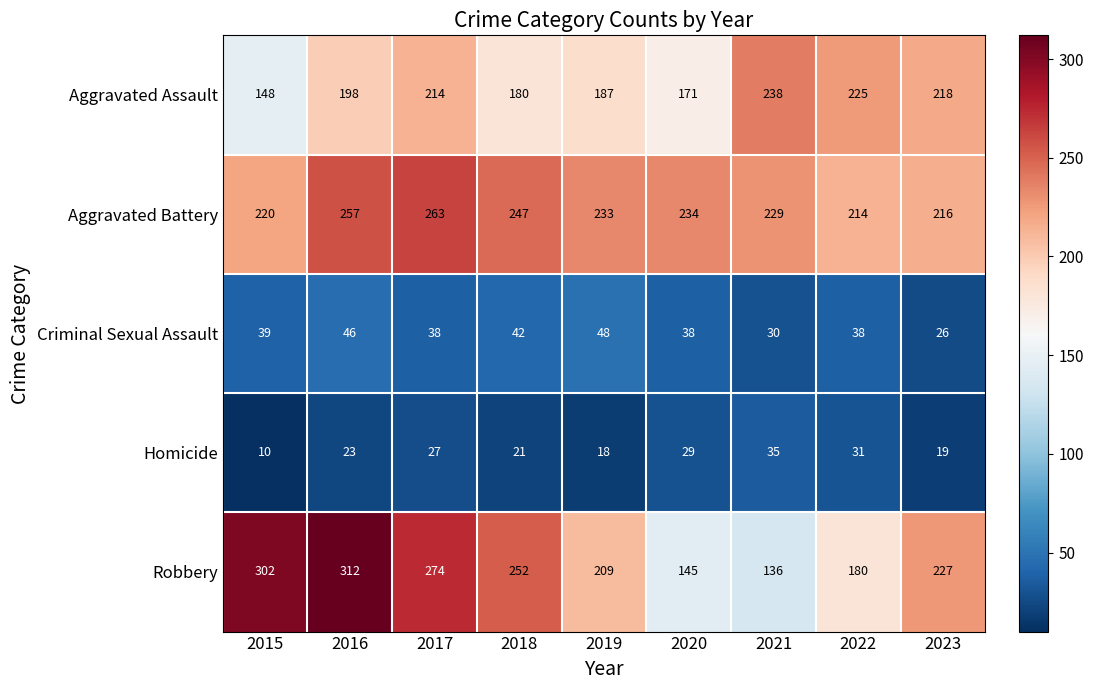

List the series in order of their peak value, lowest first.

Homicide, Criminal Sexual Assault, Aggravated Assault, Aggravated Battery, Robbery